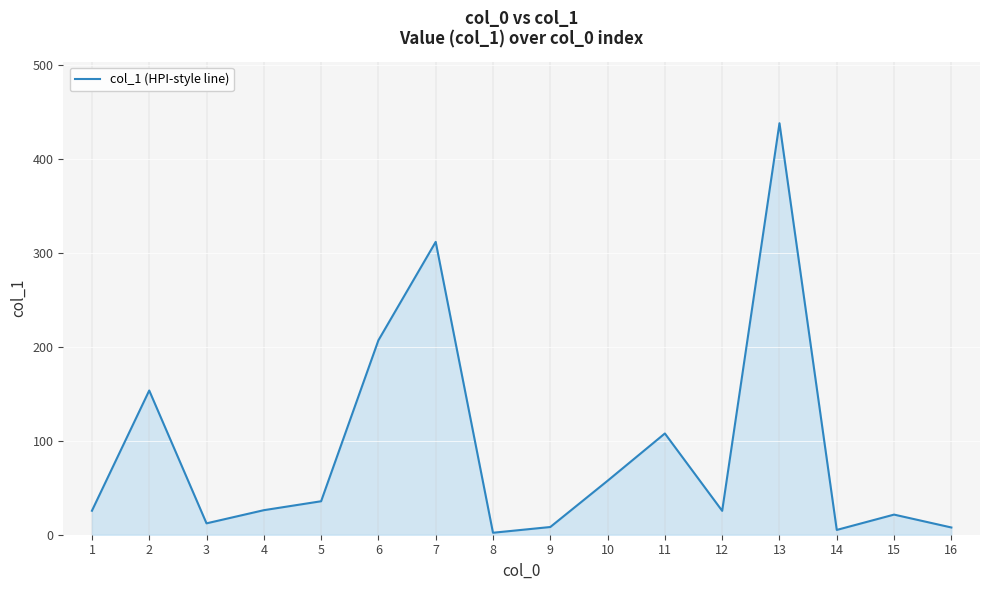

True or false: there are more than 2 points higher than both neighbors.

True